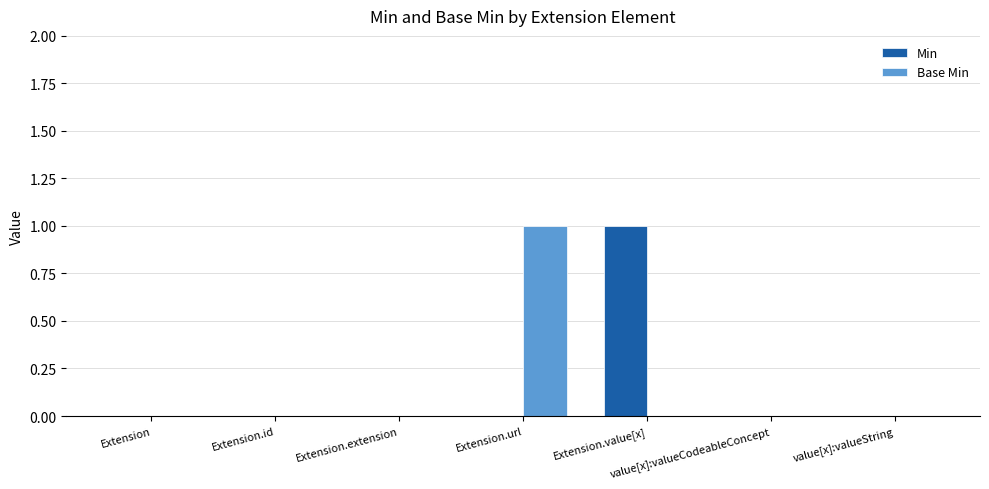

What is the sum of the Min values at Extension.url and Extension.value[x]?

1